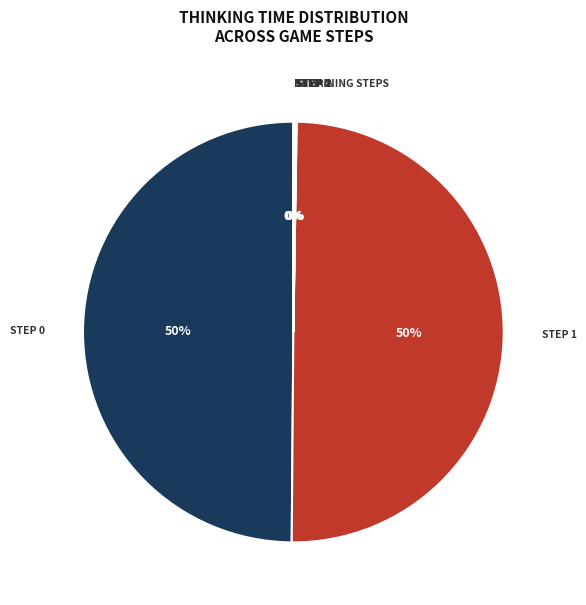

To the nearest percent, what is the difference between the largest and smallest slice percentages?

50%